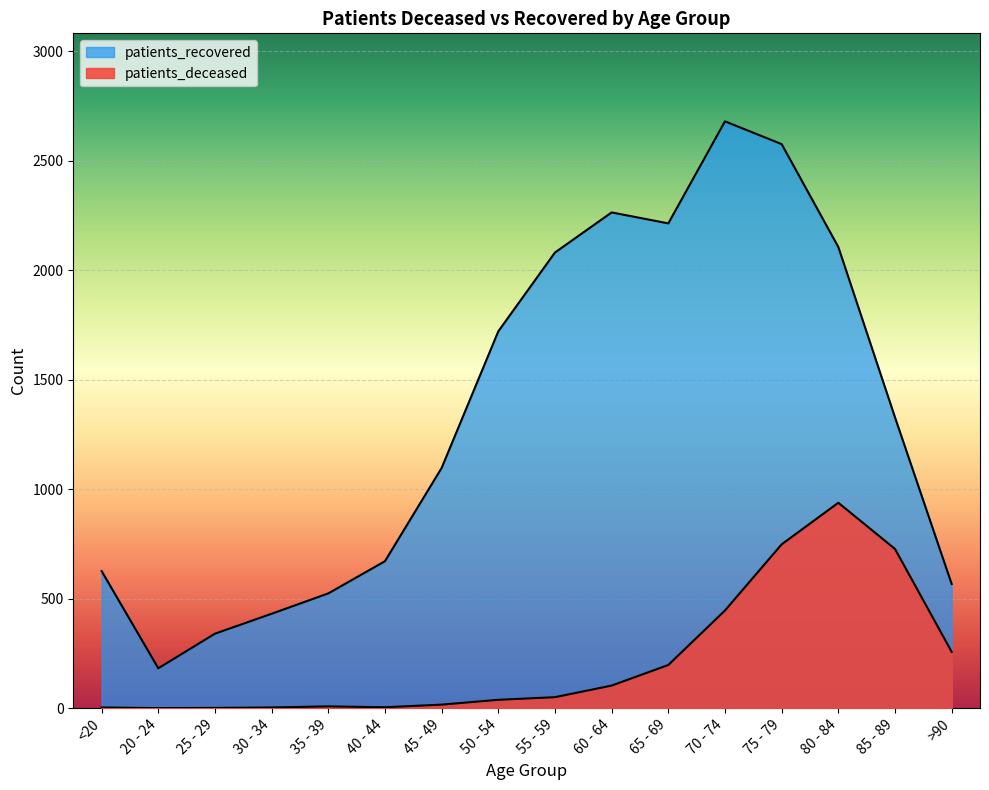

List the series in order of their peak value, lowest first.

patients_deceased, patients_recovered